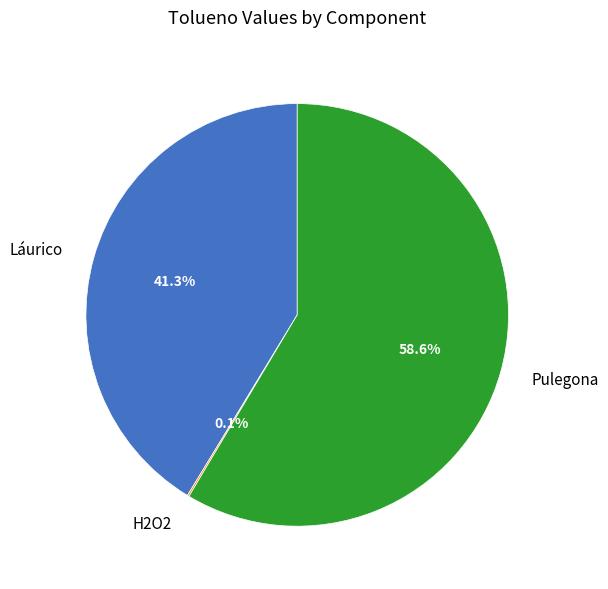

Which slice is the largest?

Pulegona